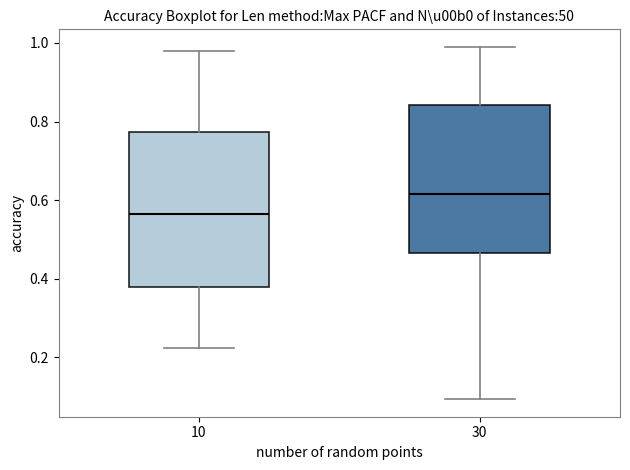

Which box has the lowest median line?

10